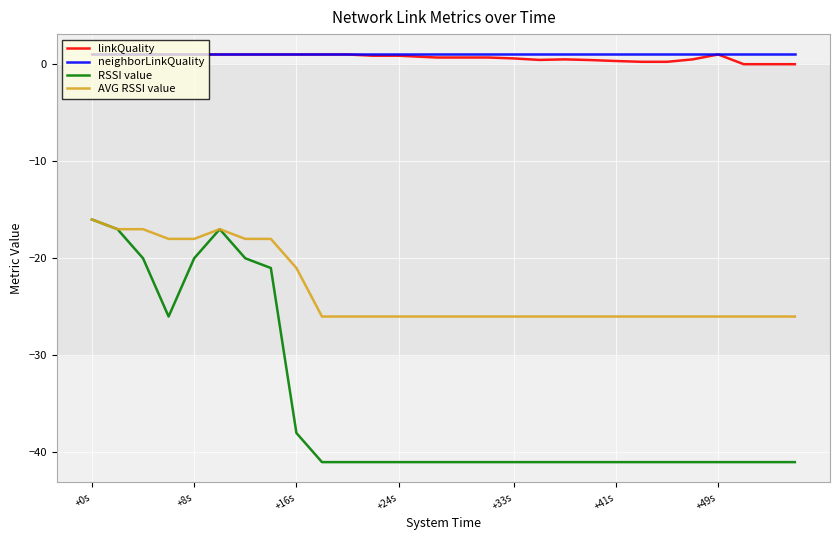

What is the minimum value for neighborLinkQuality?

1.0